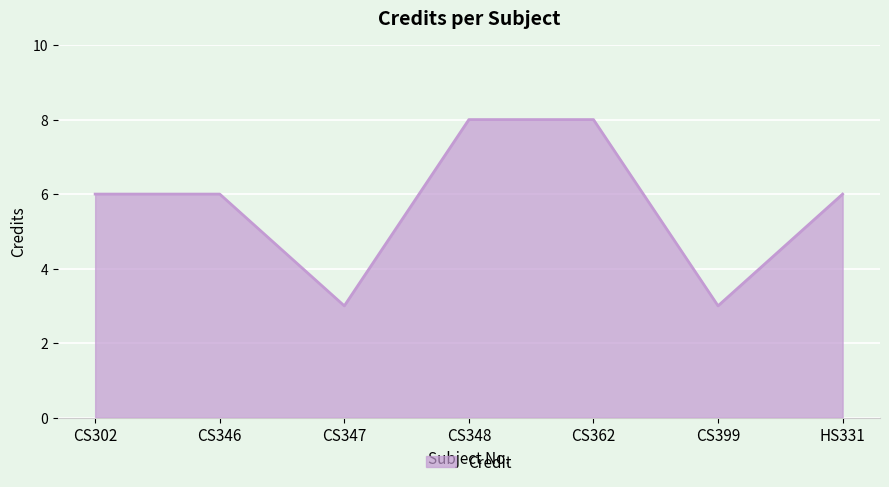

True or false: there are more than 2 points higher than both neighbors.

False